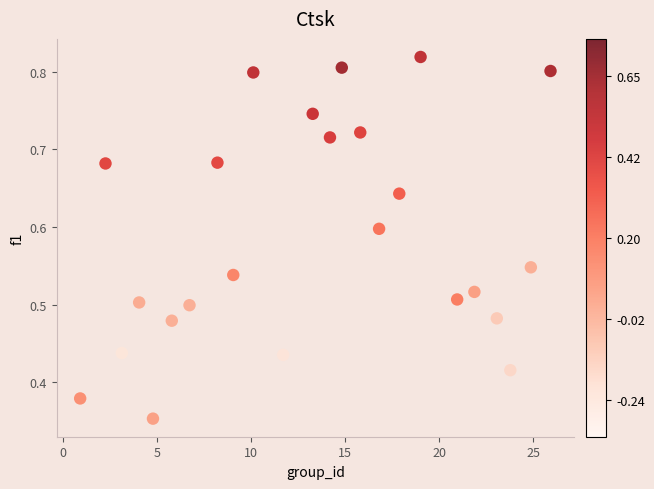

What is the range of X values (max minus min)?

25.0